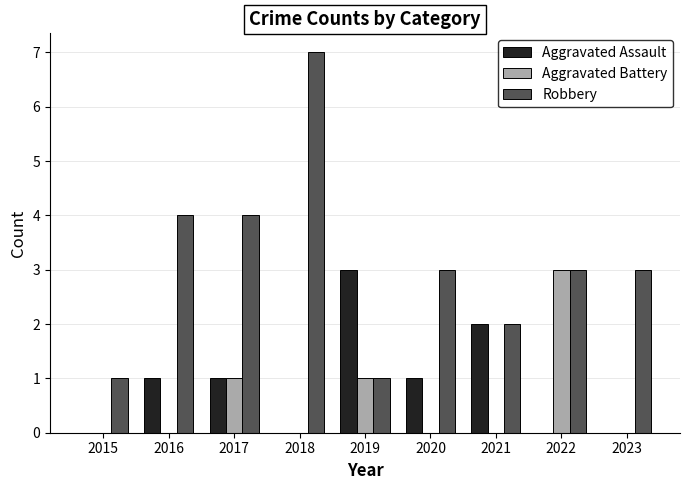

Read the Robbery value at 2018.

7